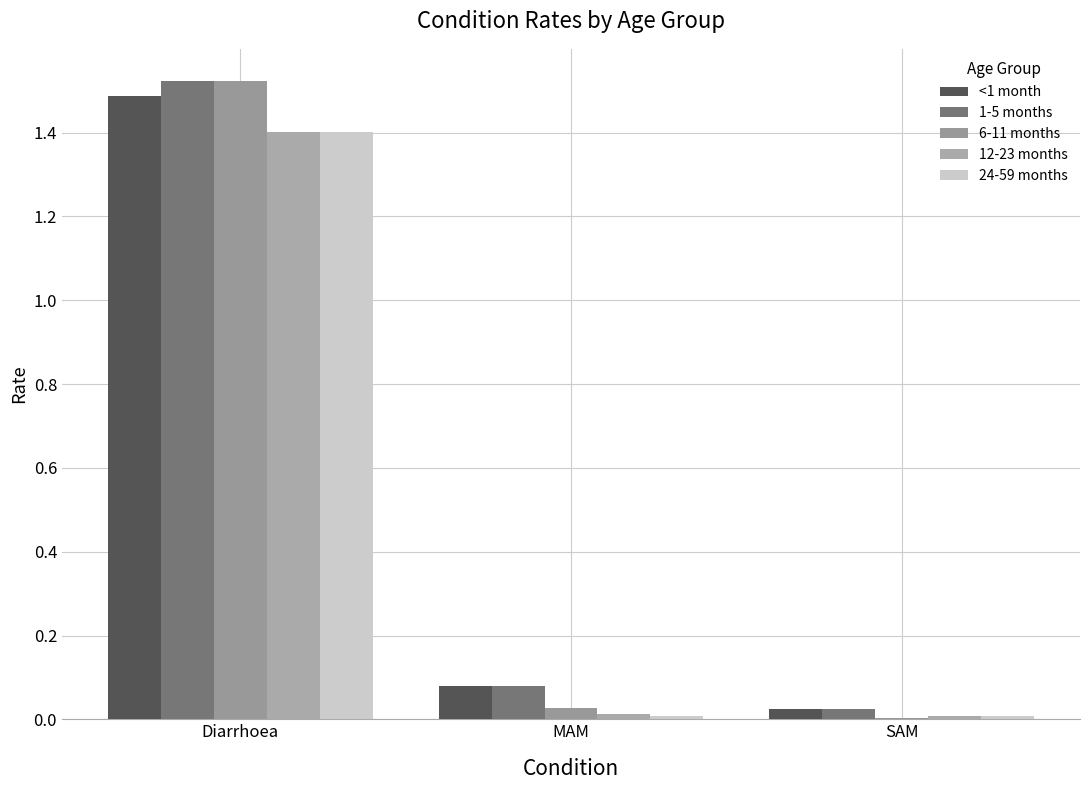

Does the chart contain stacked bars?

No